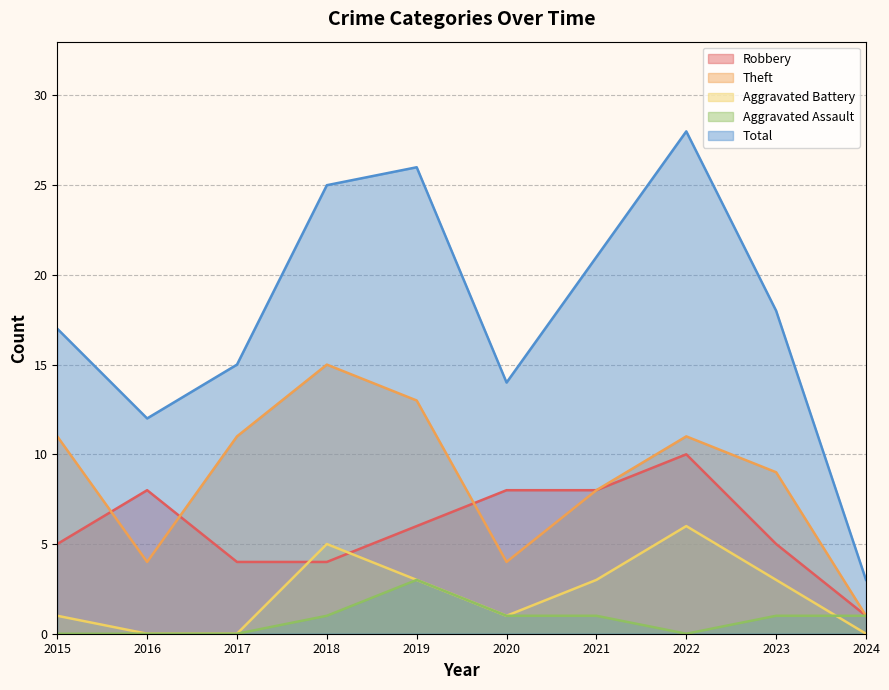

Where is the first local minimum for Aggravated Assault?

2022